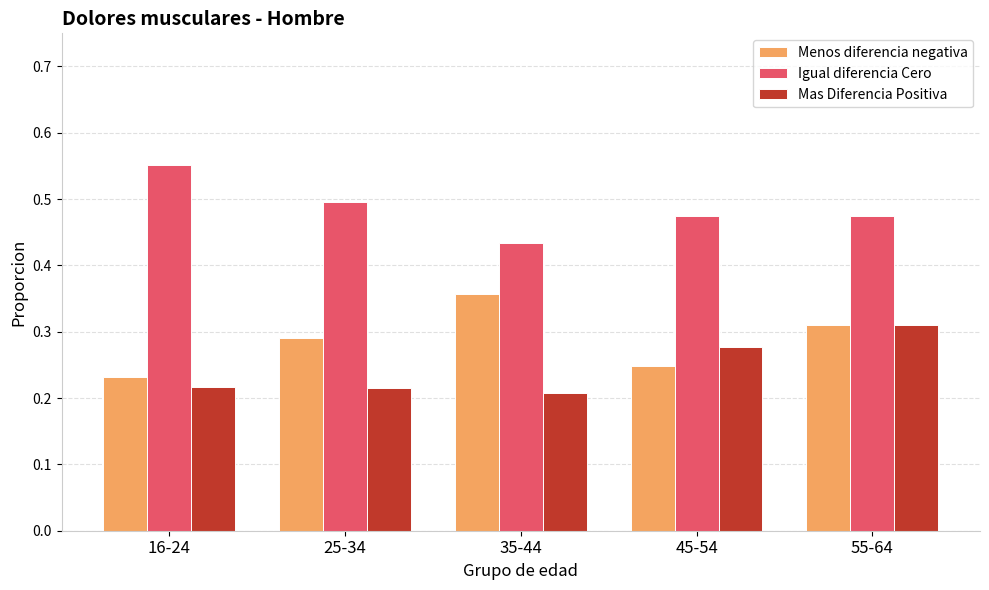

What is the sum of all Menos diferencia negativa values?

1.4